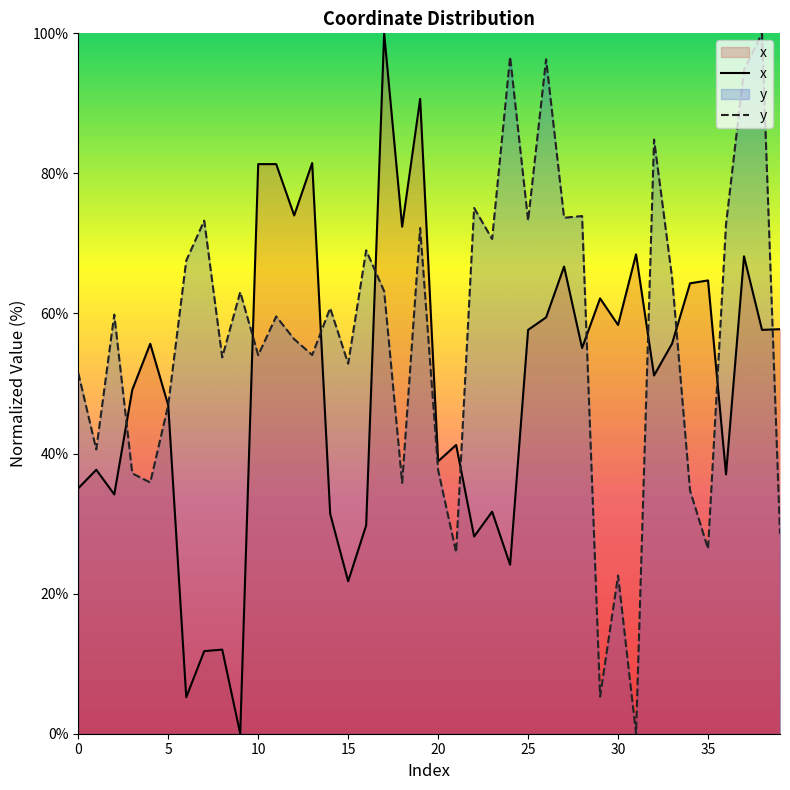

Which label corresponds to the smallest value in the chart?

9